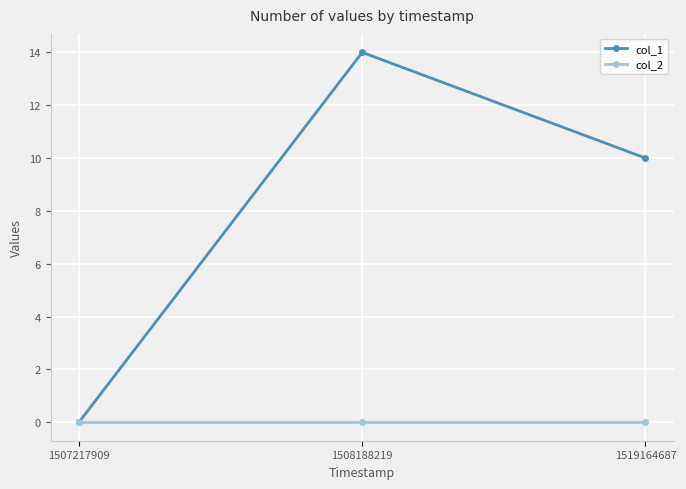

Which category has the highest value in the col_1 series?

1508188219